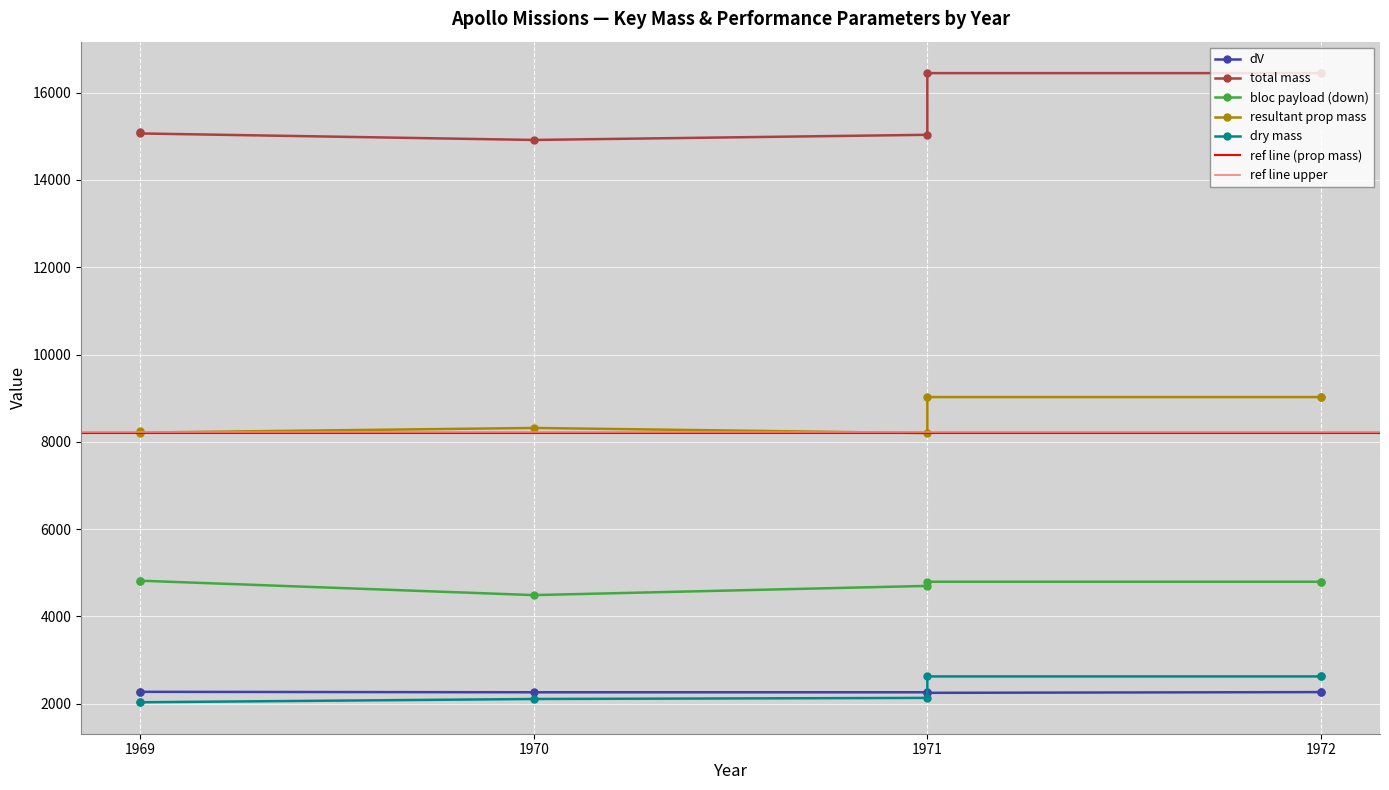

What is the difference between the second highest and second lowest values in the bloc payload (down) series?

119